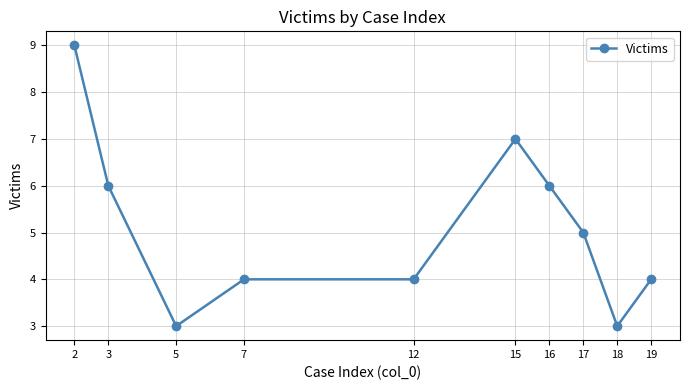

Where is the first local minimum?

5